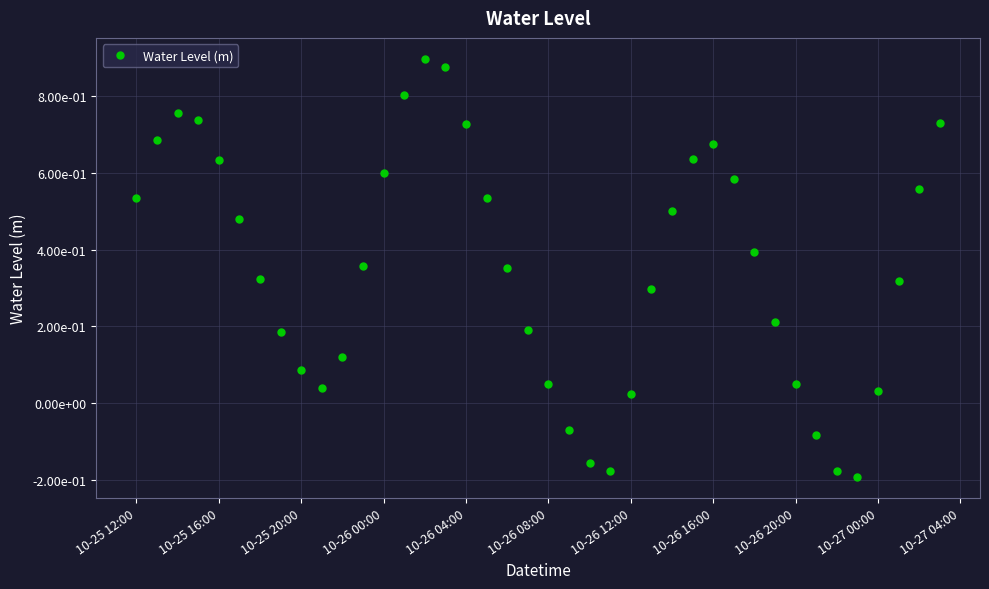

Does the chart have visible grid lines?

Yes